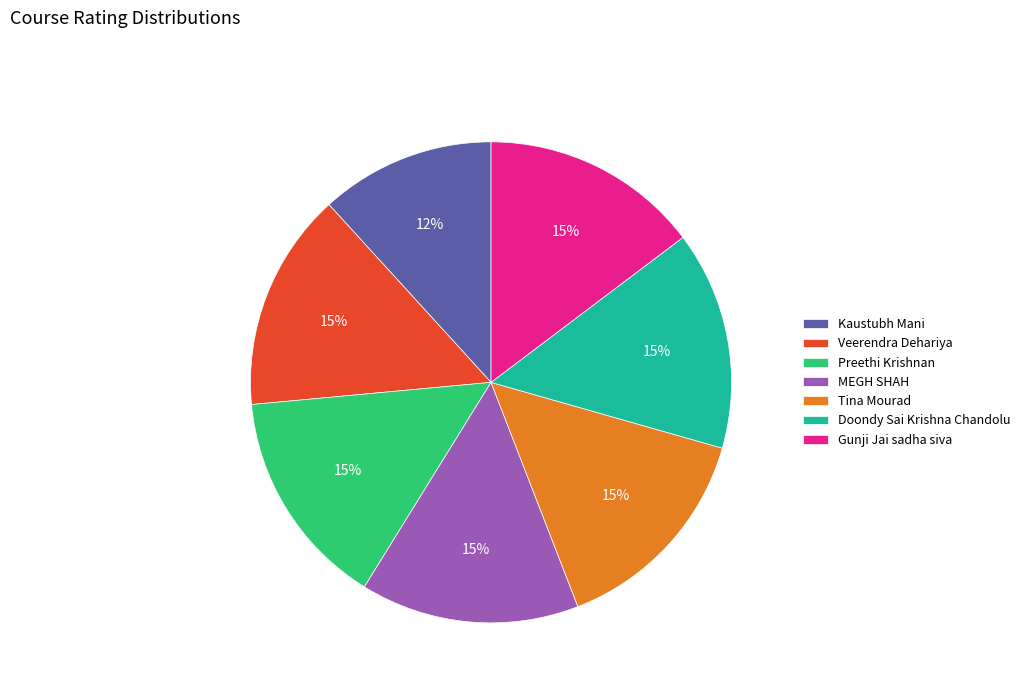

How many slices are in this pie chart?

7